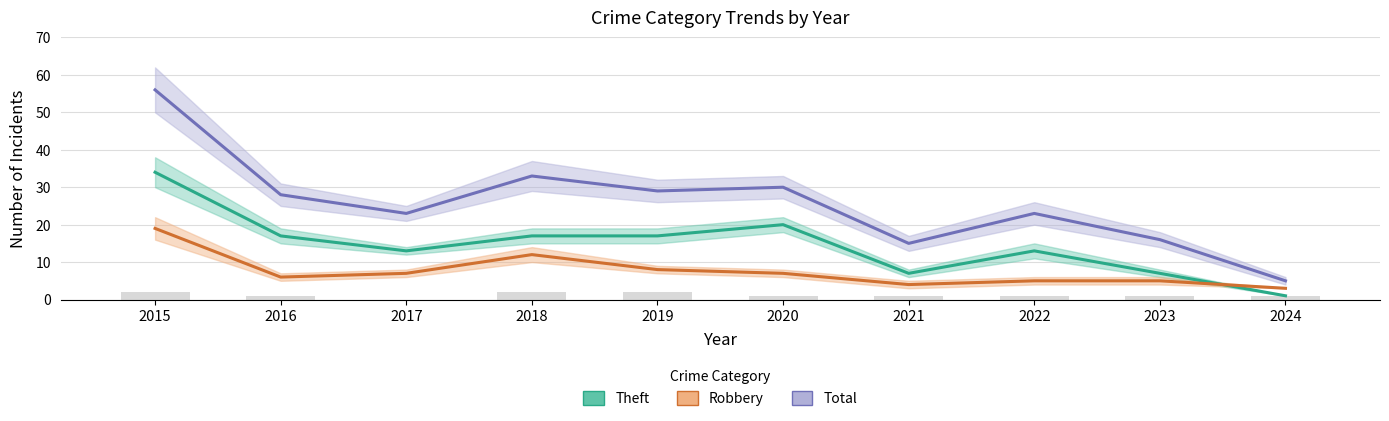

What is the difference between the maximum and second lowest values in the Robbery series?

15